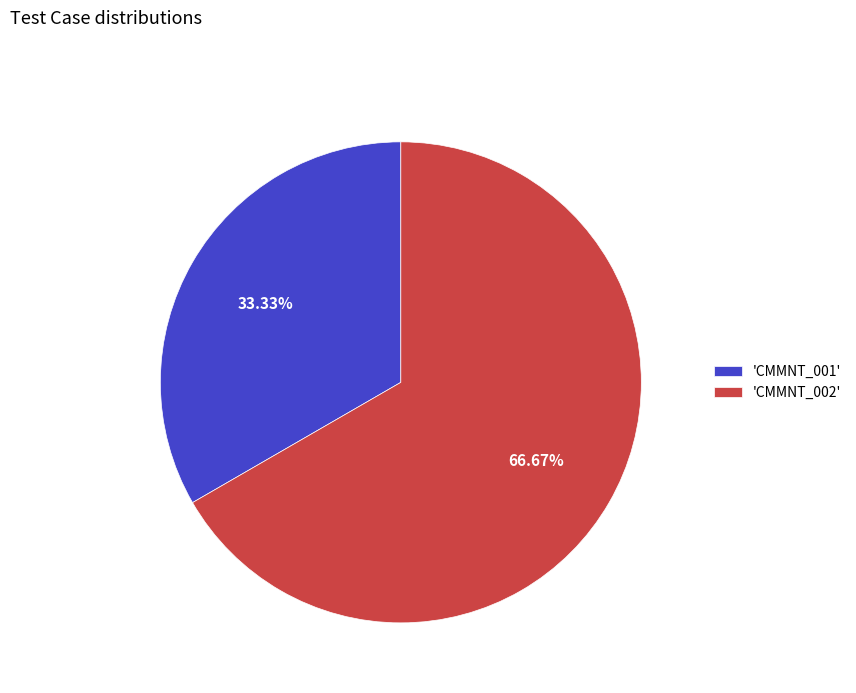

Rank the categories by value from highest to lowest.

'CMMNT_002', 'CMMNT_001'